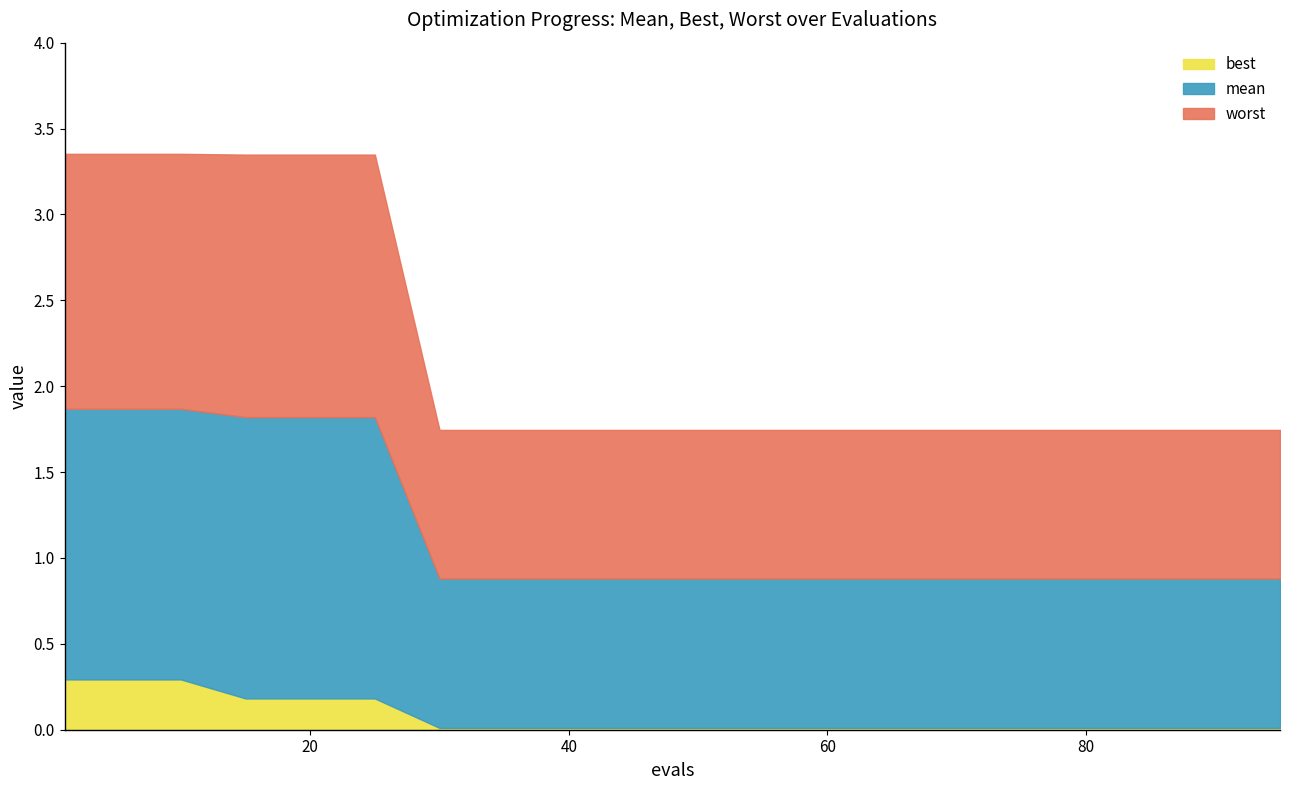

Reading right to left, what are all the values shown in this chart?

mean: 0.9	0.9	0.9	0.9	0.9	0.9	0.9	0.9	0.9	0.9	0.9	0.9	0.9	0.9	1.8	1.8	1.8	1.9	1.9	1.9
best: 0.0	0.0	0.0	0.0	0.0	0.0	0.0	0.0	0.0	0.0	0.0	0.0	0.0	0.0	0.2	0.2	0.2	0.3	0.3	0.3
worst: 1.7	1.7	1.7	1.7	1.7	1.7	1.7	1.7	1.7	1.7	1.7	1.7	1.7	1.7	3.3	3.3	3.3	3.4	3.4	3.4